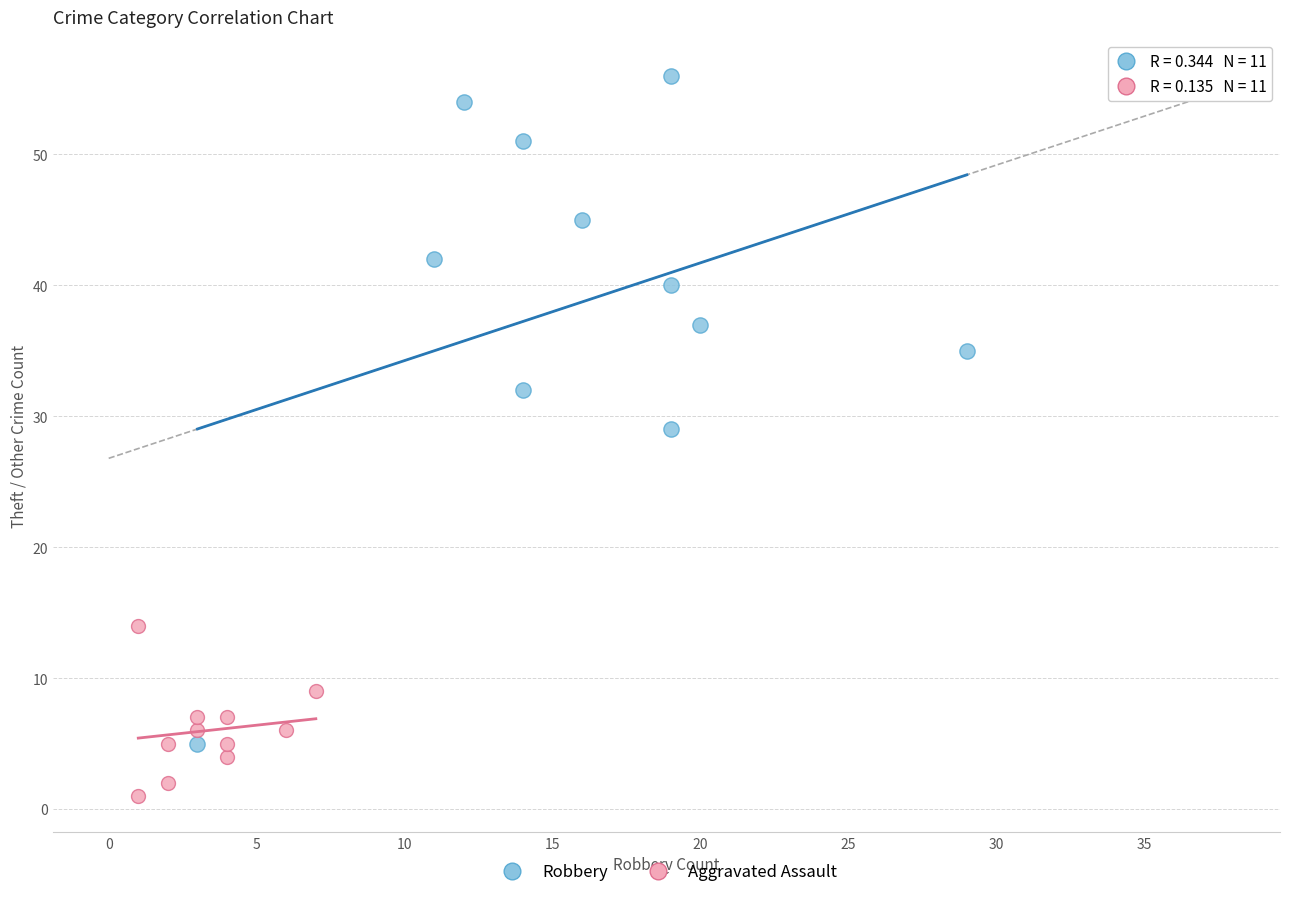

Which series reaches the minimum Y coordinate?

Aggravated Assault